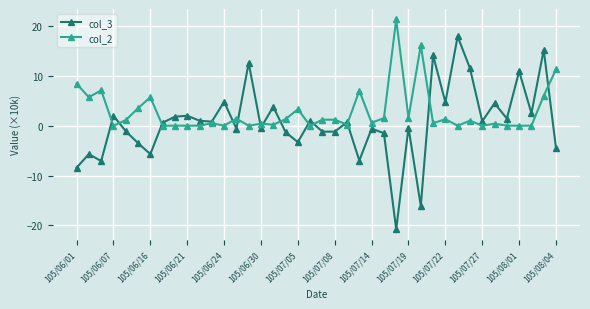

List the series in order of their peak value, lowest first.

col_3, col_2